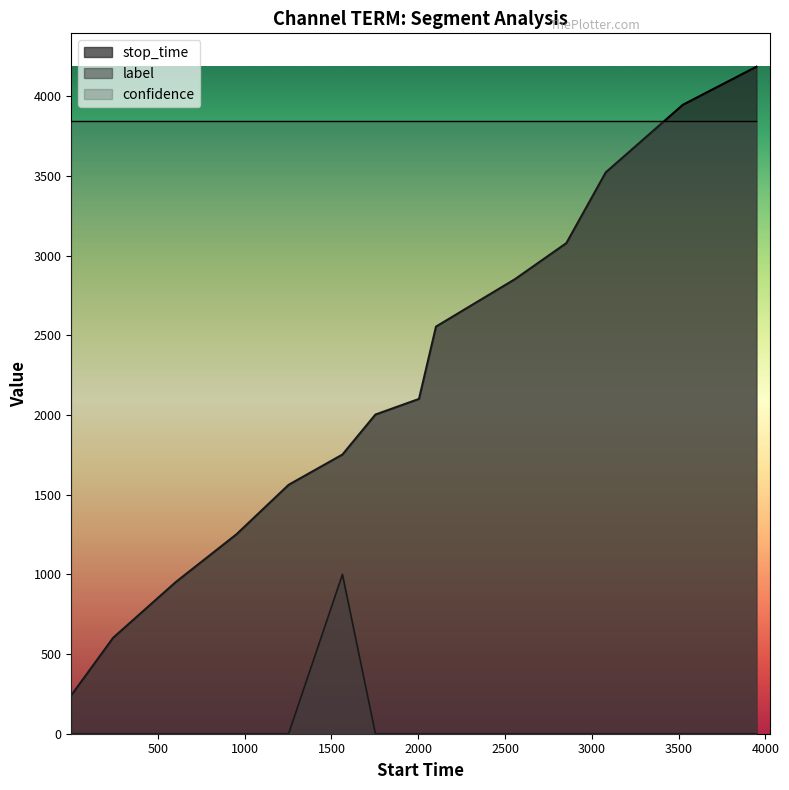

What is the maximum value shown in the chart?

4186.0